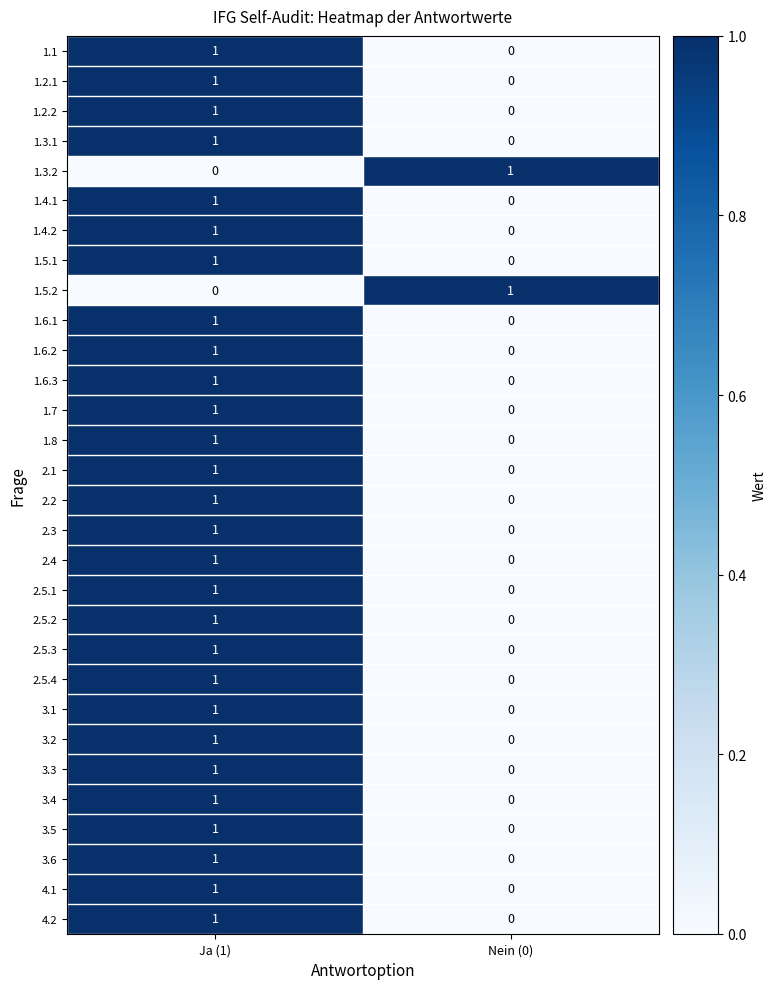

At which label does 1.5.2 reach its peak?

Nein (0)